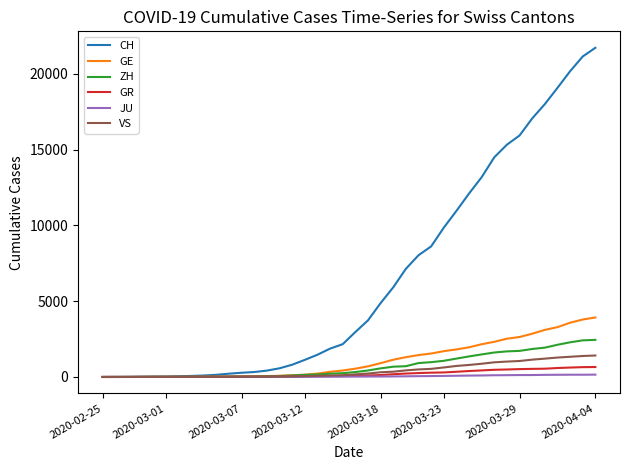

Which series has the largest range (max minus min)?

CH